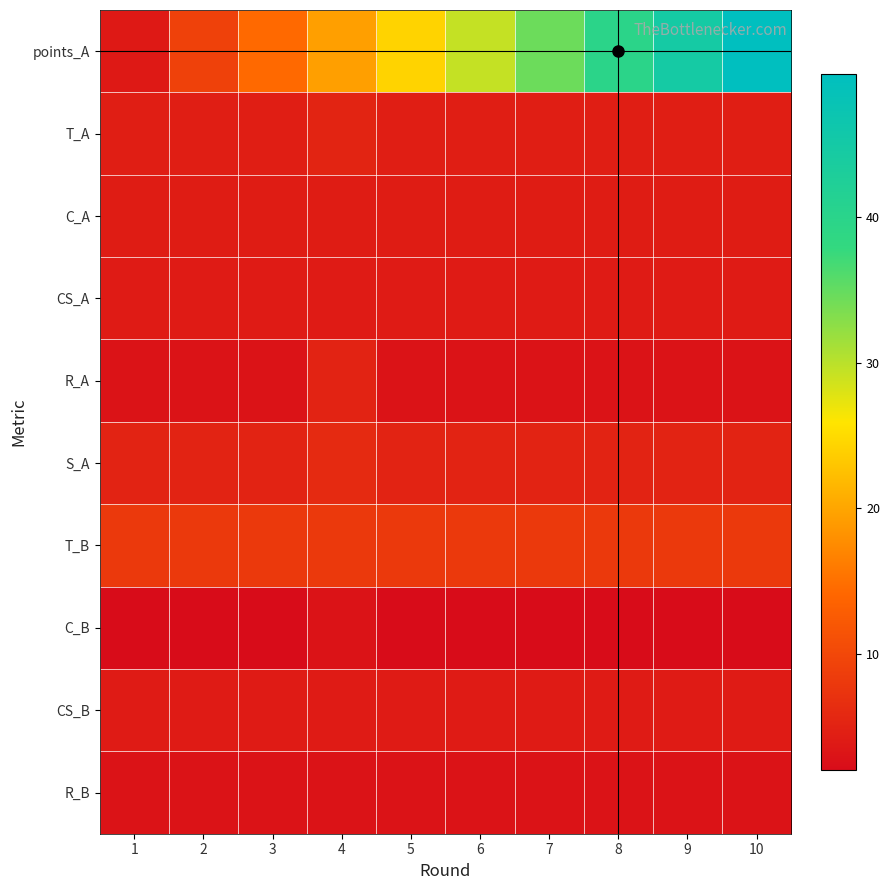

Between 4 and 7, which series saw the biggest shift?

points_A